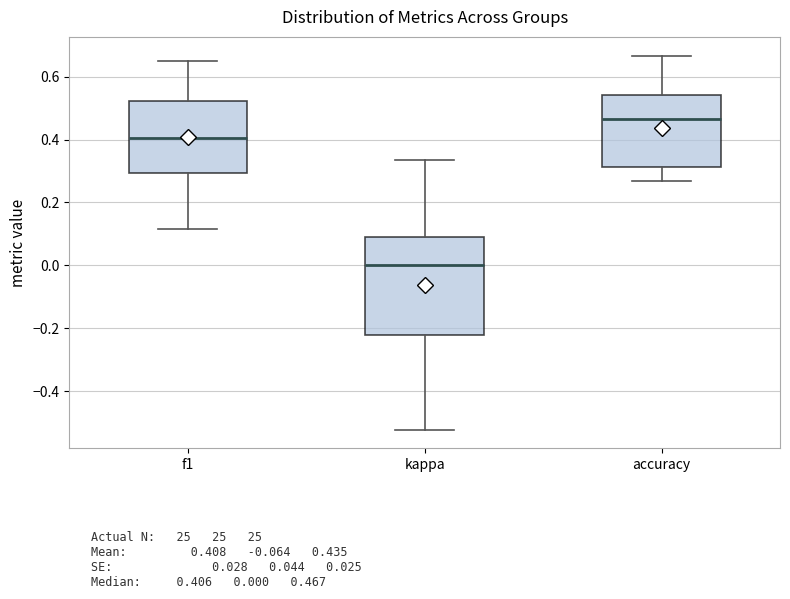

Reading left to right, transcribe this box plot: for each box, give where its median line is, the range the box spans, and where its two whiskers end, as read against the y-axis. The values are not printed on the chart, so give them approximately, as read against the axis.

f1: median 0.40, box 0.30 to 0.52, whiskers 0.12 to 0.64
kappa: median 0.00, box -0.22 to 0.10, whiskers -0.52 to 0.34
accuracy: median 0.46, box 0.32 to 0.54, whiskers 0.26 to 0.66